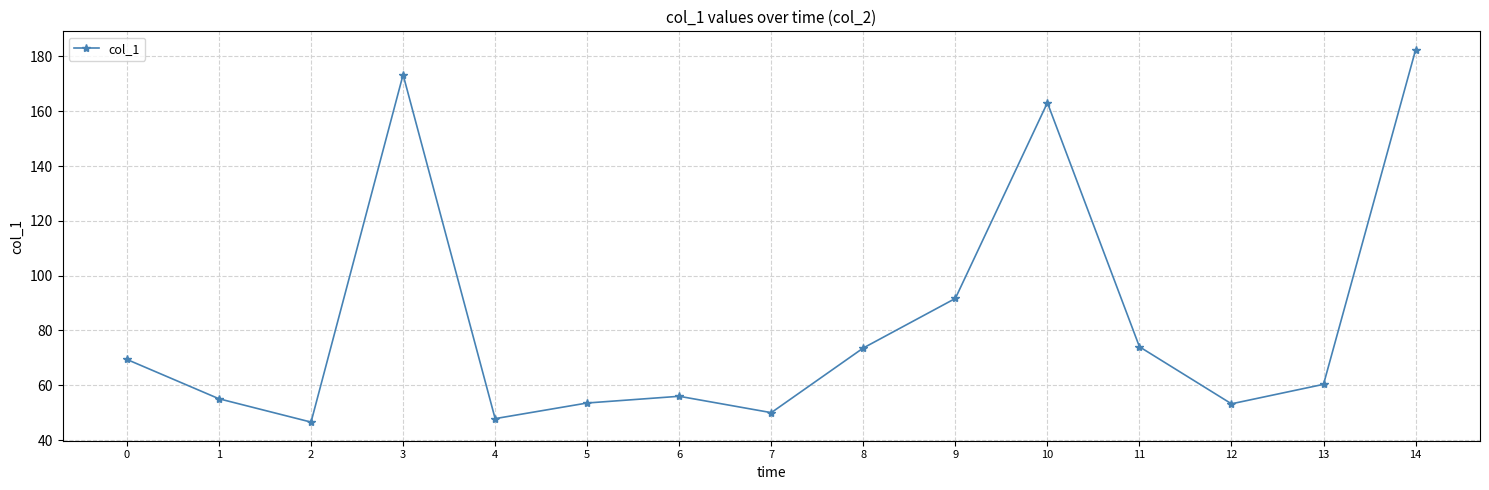

Which has a higher value, 12 or 11?

11